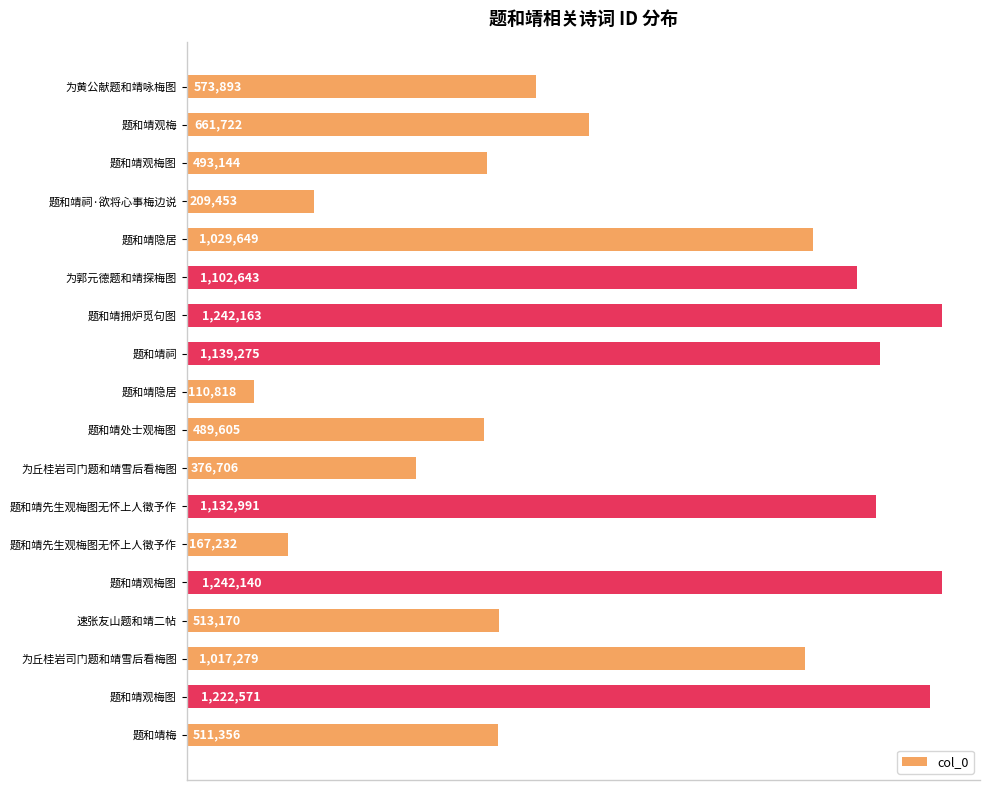

At which label is the value closest to 676490?

题和靖观梅